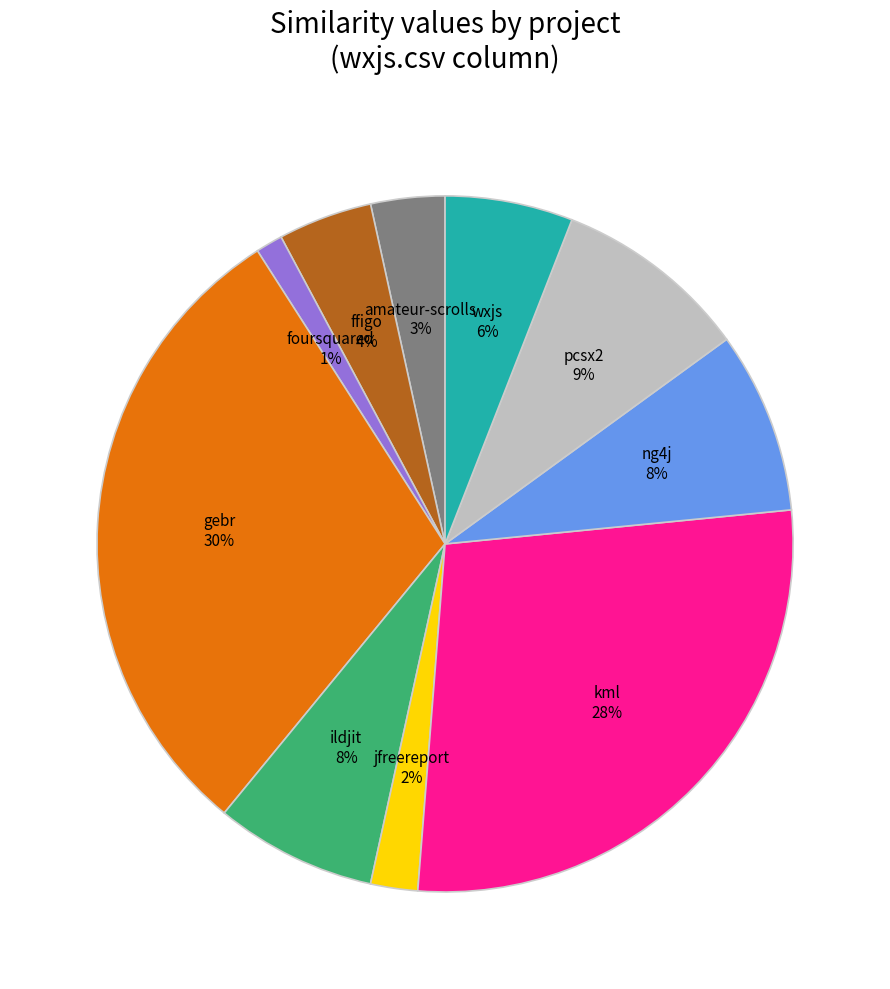

To the nearest percent, what is the difference between the largest and smallest slice percentages?

29%